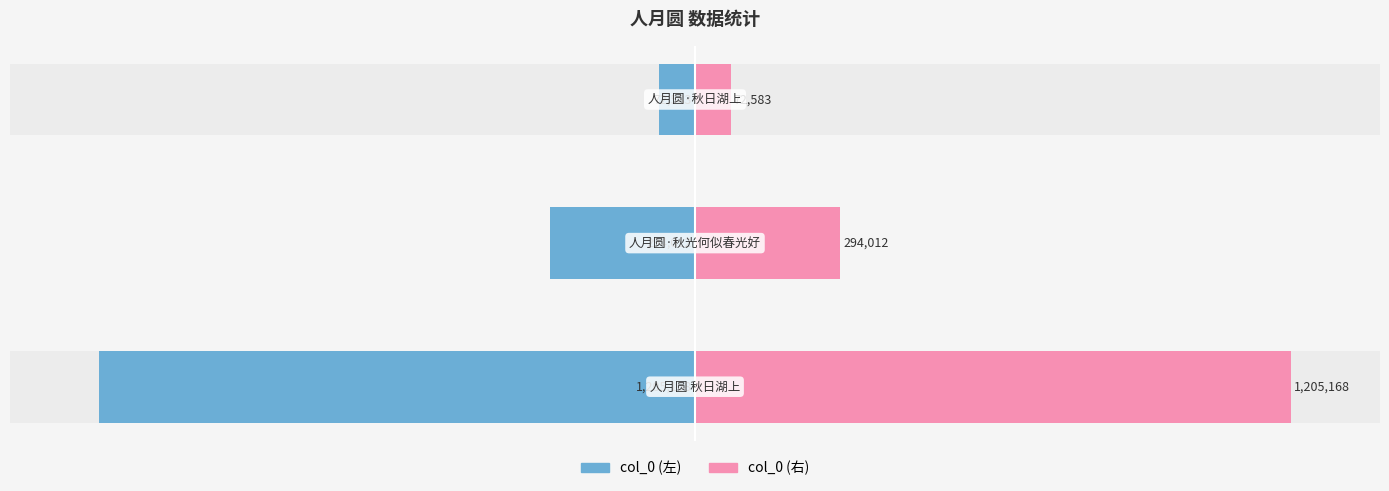

Rank the series by their maximum value, from lowest to highest.

col_0 (左), col_0 (右)